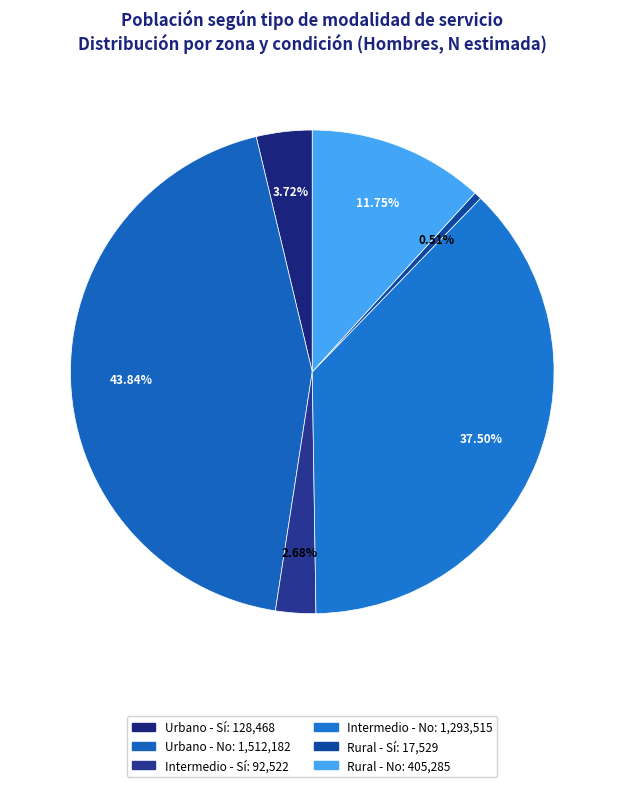

Count the number of slices in the pie.

6